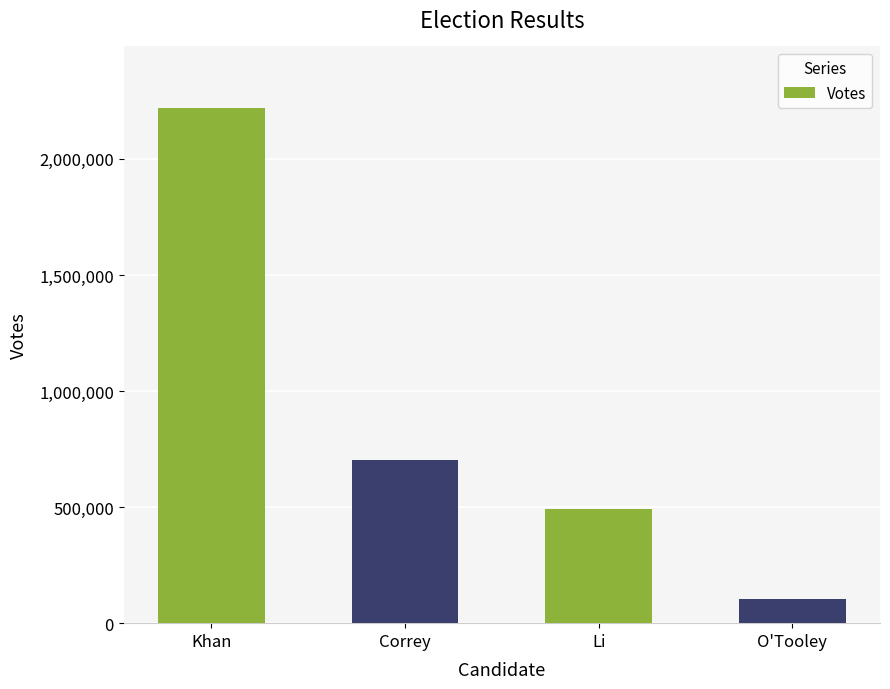

Which label corresponds to the smallest value in the chart?

O'Tooley